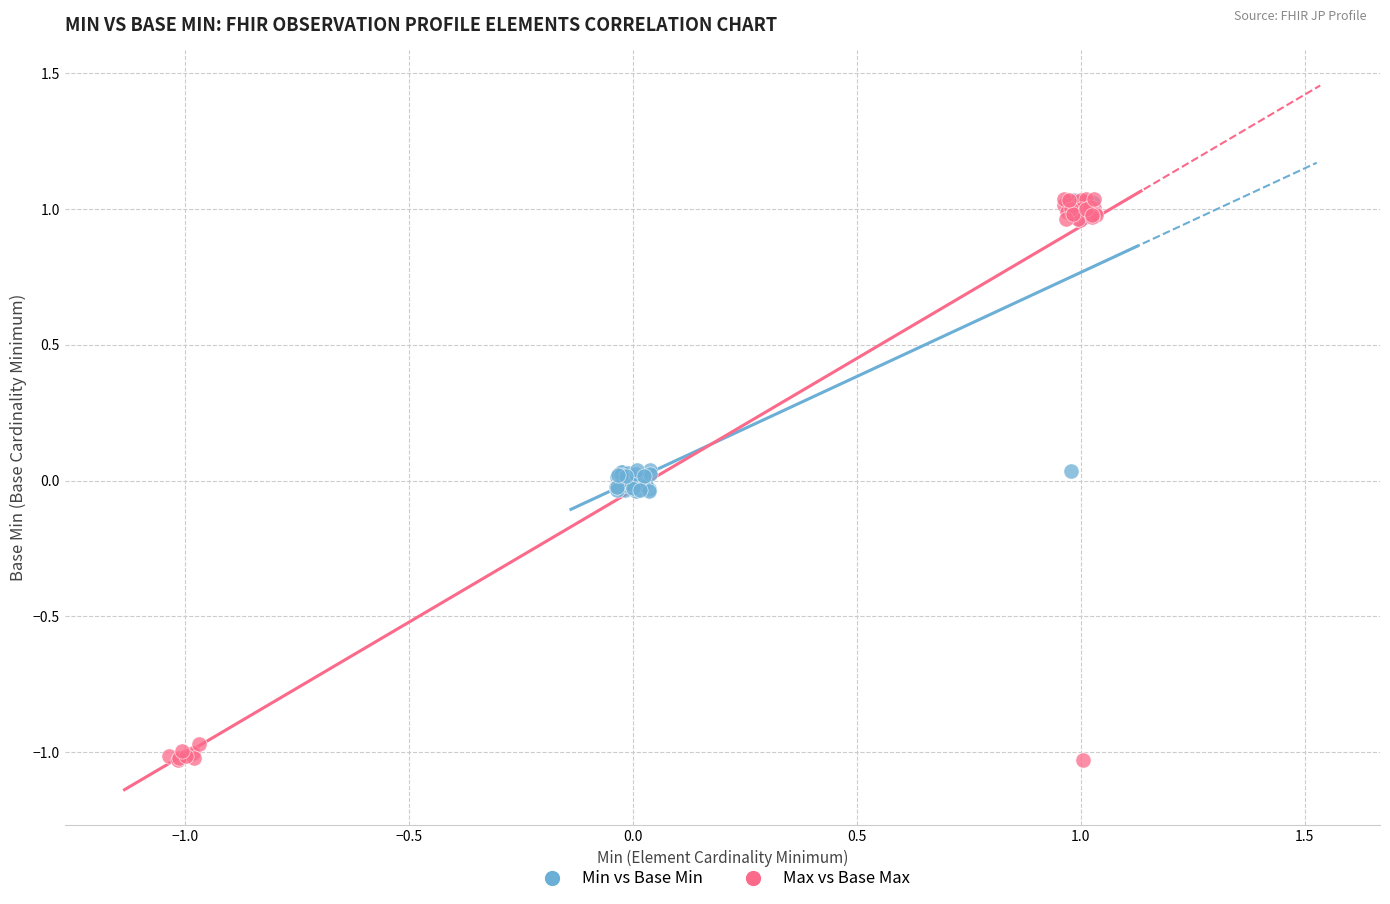

Which series contains the lowest Y value?

Max vs Base Max